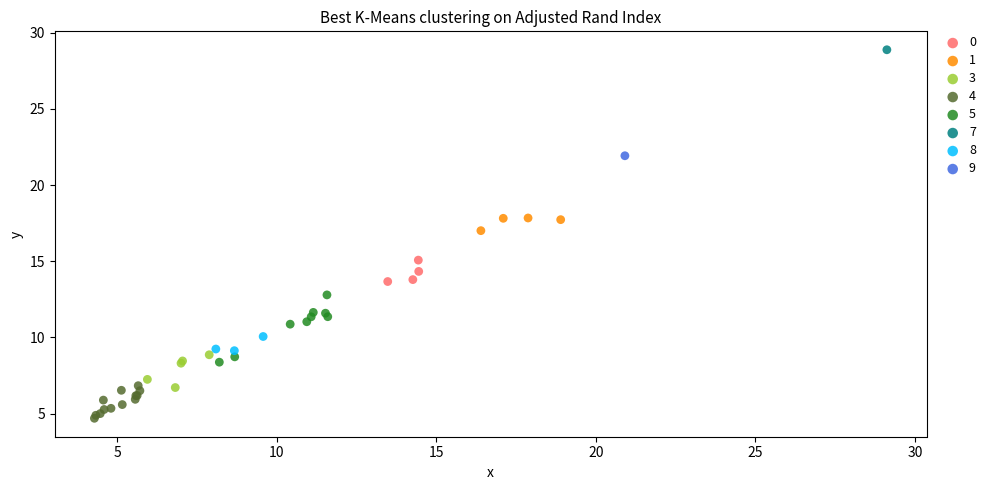

Which series reaches the maximum Y coordinate?

7